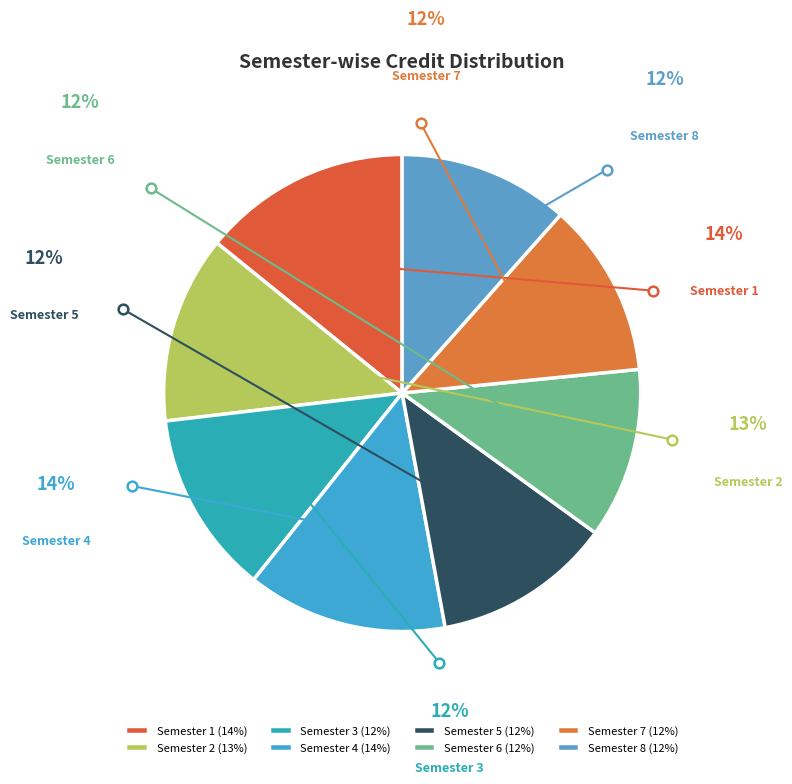

Which slice is the smallest?

Semester 6